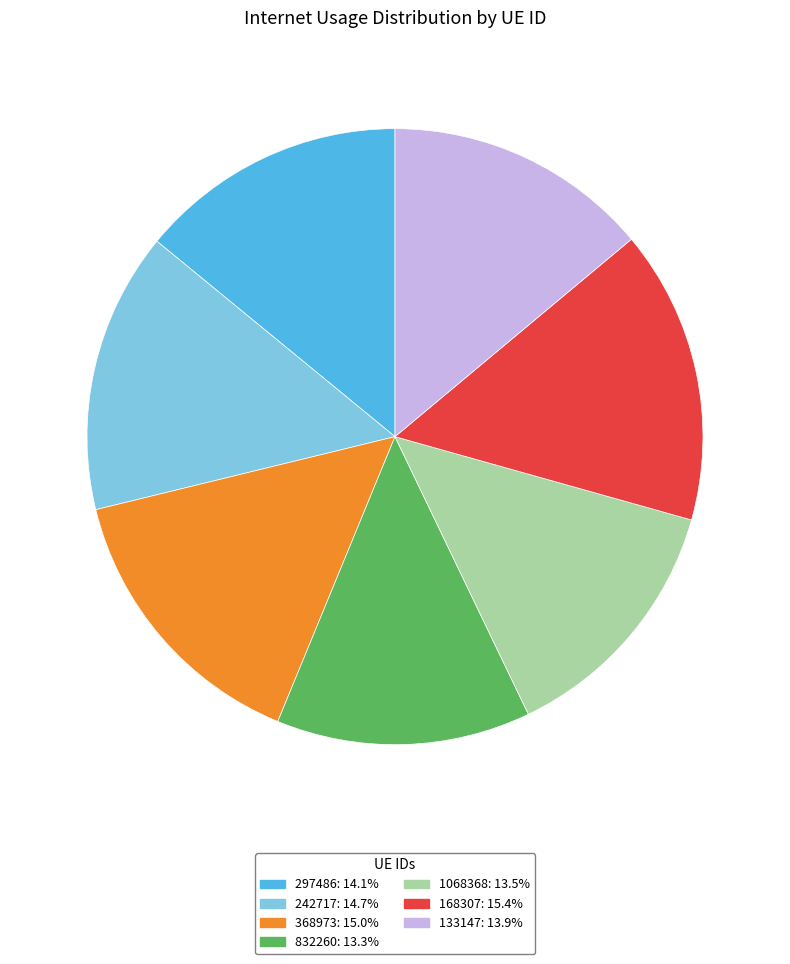

Does any single category account for the majority?

No